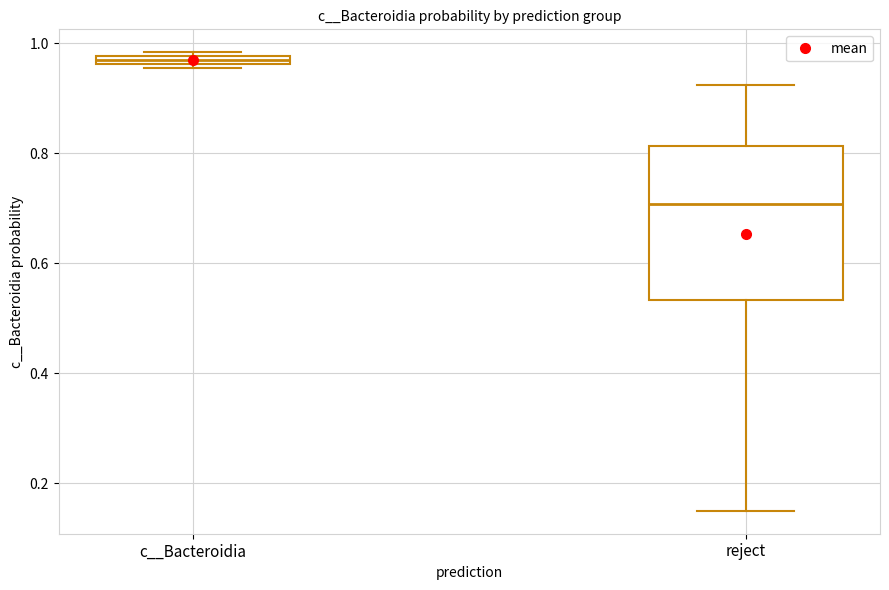

Which box's median line is the lowest?

reject